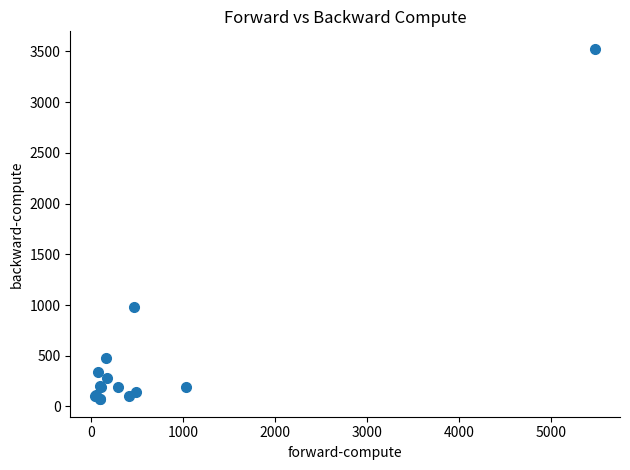

What Y value in the scatter plot is closest to 1798?

977.0